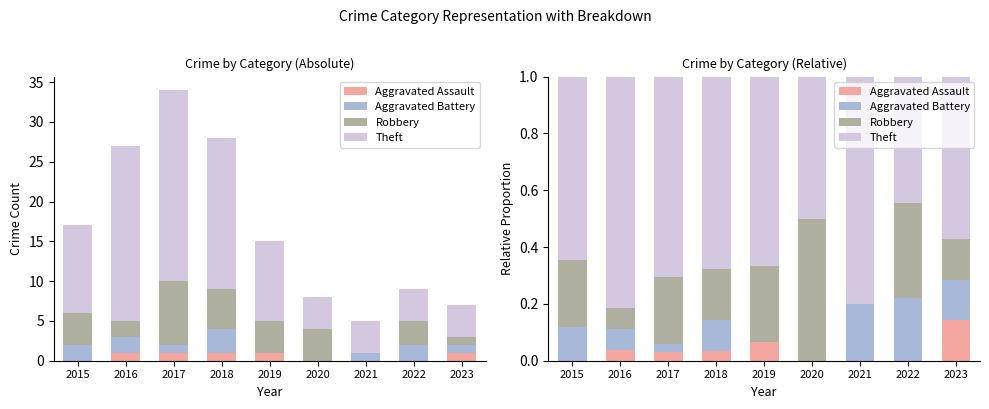

How many series are shown in this chart?

4